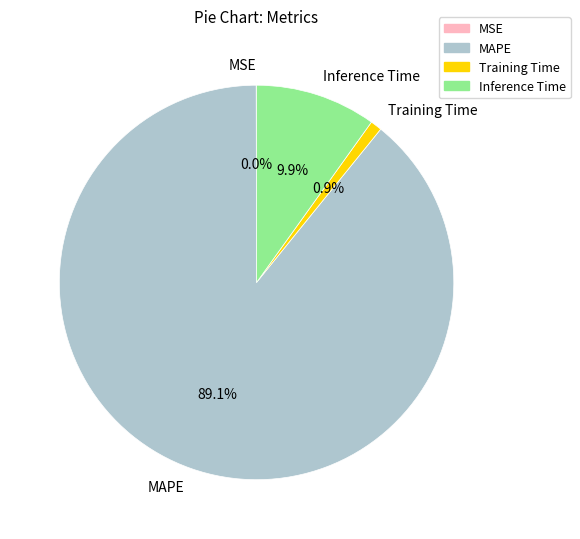

Combined, do MAPE and Training Time account for over 50%?

Yes